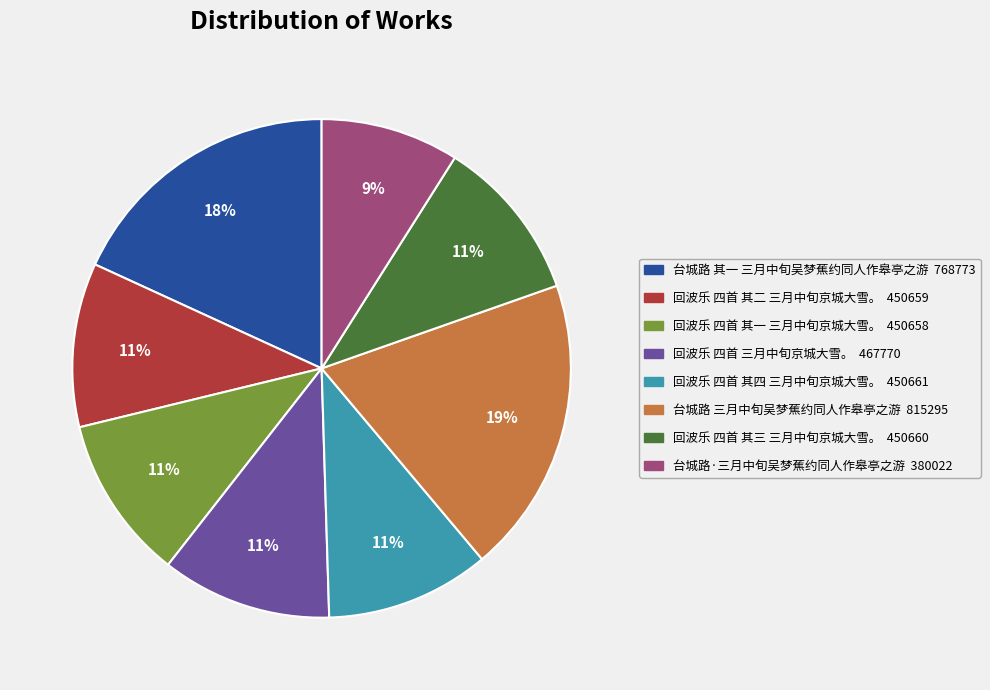

Is there any slice that represents more than half of the pie?

No